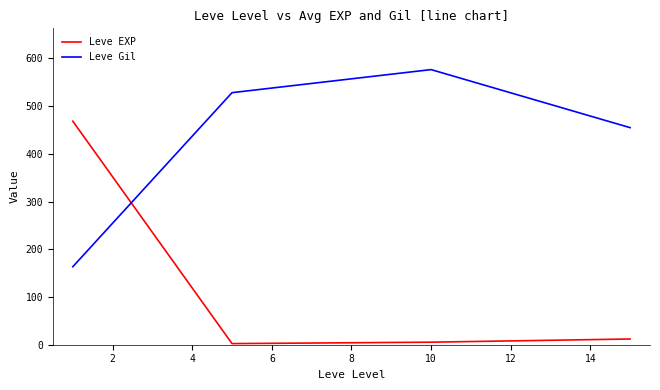

What is the average value of the Leve Gil series?

430.9